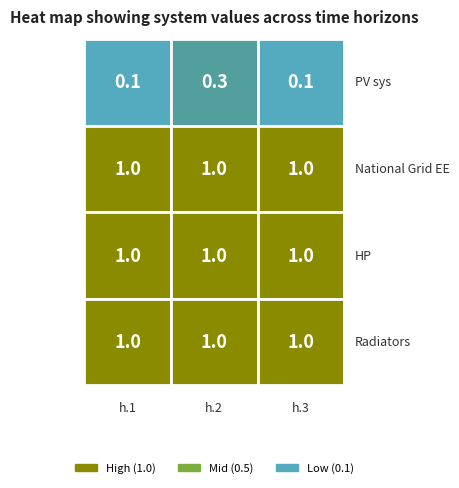

Reading left to right, what are all the values shown in this chart?

PV sys: 0.1	0.3	0.1
National Grid EE: 1.0	1.0	1.0
HP: 1.0	1.0	1.0
Radiators: 1.0	1.0	1.0